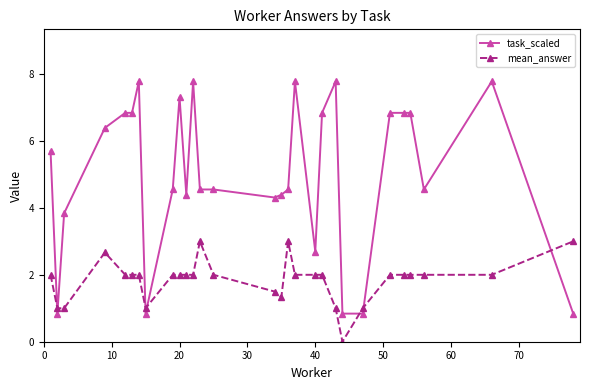

What is the highest value of the task_scaled series?

7.8